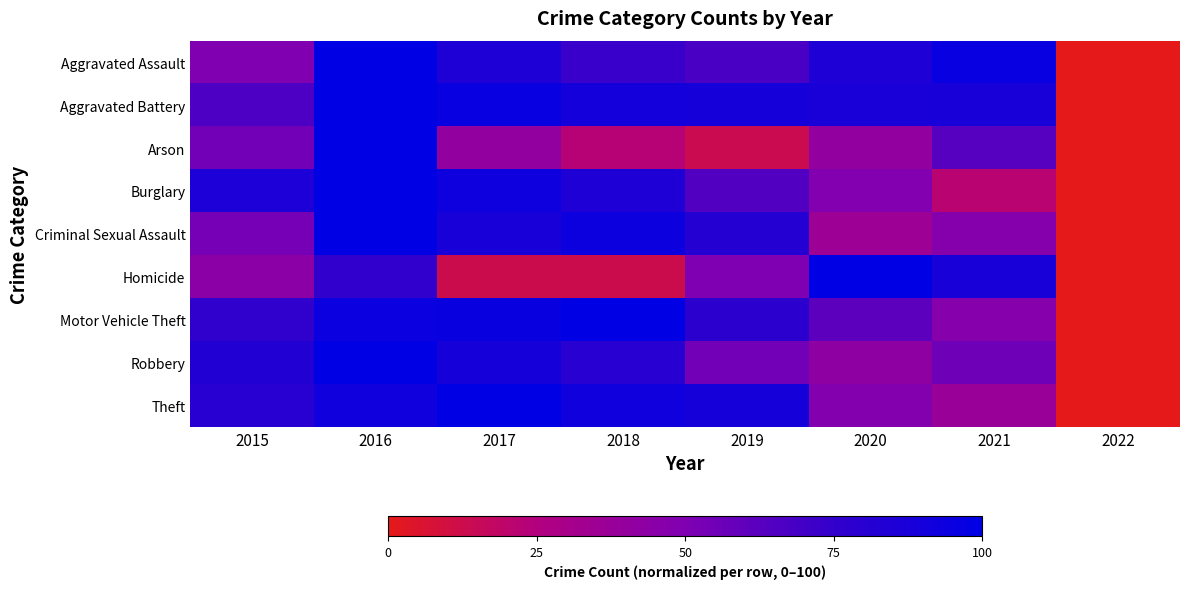

Reading right to left, what are all the values shown in this chart?

Aggravated Assault: 2022=0.0	2021=96.0	2020=85.1	2019=67.3	2018=73.3	2017=85.1	2016=100.0	2015=49.5
Aggravated Battery: 2022=0.0	2021=87.9	2020=87.1	2019=88.7	2018=89.5	2017=96.0	2016=100.0	2015=66.1
Arson: 2022=0.0	2021=63.6	2020=40.9	2019=13.6	2018=22.7	2017=40.9	2016=100.0	2015=54.5
Burglary: 2022=0.0	2021=21.7	2020=48.8	2019=65.1	2018=84.9	2017=92.8	2016=100.0	2015=86.1
Criminal Sexual Assault: 2022=0.0	2021=47.1	2020=35.3	2019=82.4	2018=94.1	2017=88.2	2016=100.0	2015=52.9
Homicide: 2022=0.0	2021=87.5	2020=100.0	2019=50.0	2018=12.5	2017=12.5	2016=75.0	2015=43.8
Motor Vehicle Theft: 2022=0.0	2021=46.8	2020=61.7	2019=78.7	2018=100.0	2017=95.2	2016=94.1	2015=76.1
Robbery: 2022=0.0	2021=55.7	2020=42.0	2019=54.2	2018=79.7	2017=89.2	2016=100.0	2015=83.5
Theft: 2022=0.0	2021=37.4	2020=48.2	2019=89.3	2018=91.5	2017=100.0	2016=91.8	2015=79.8